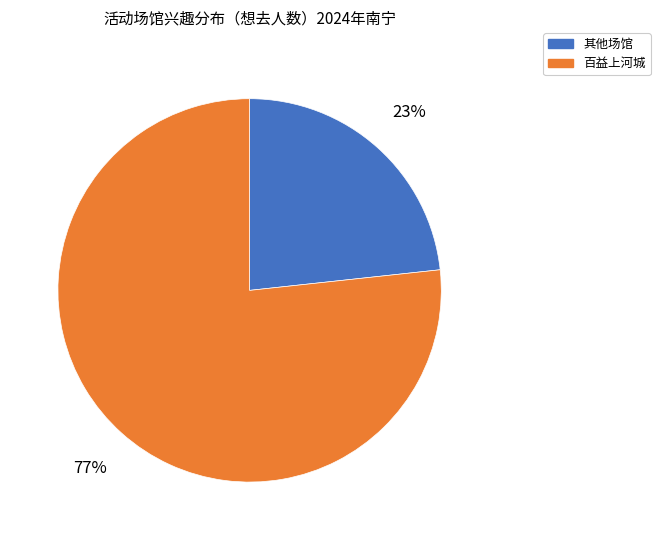

To the nearest percent, what is the average slice percentage?

50%